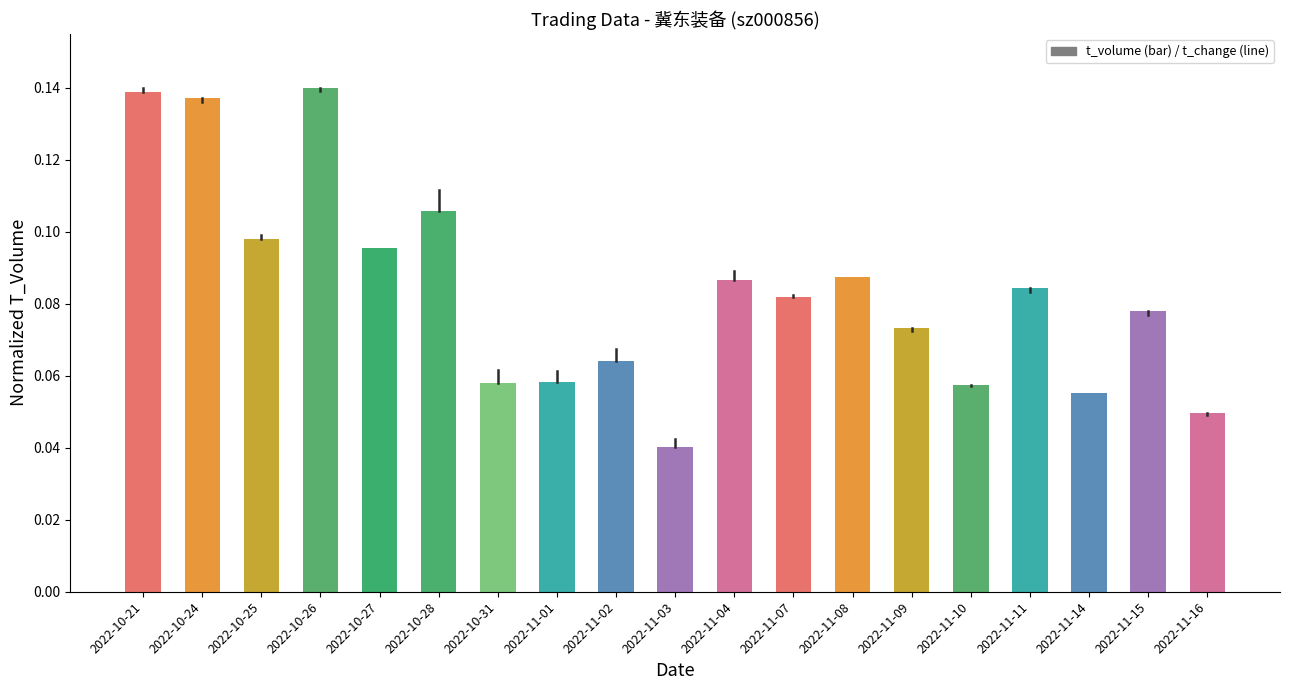

Does the chart contain any negative values?

No